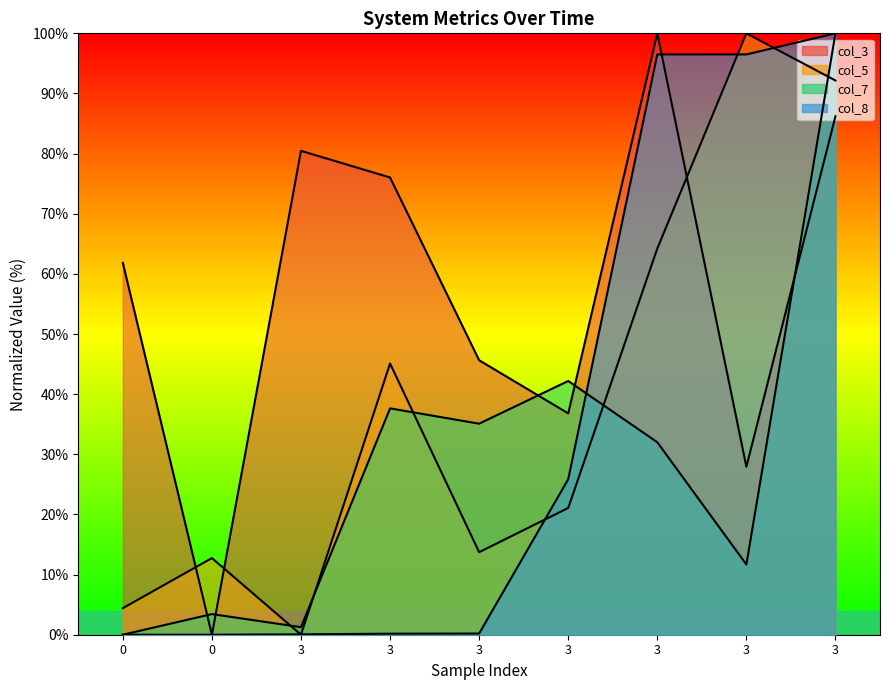

Is it true that col_3 equals -48.8 at 0?

False